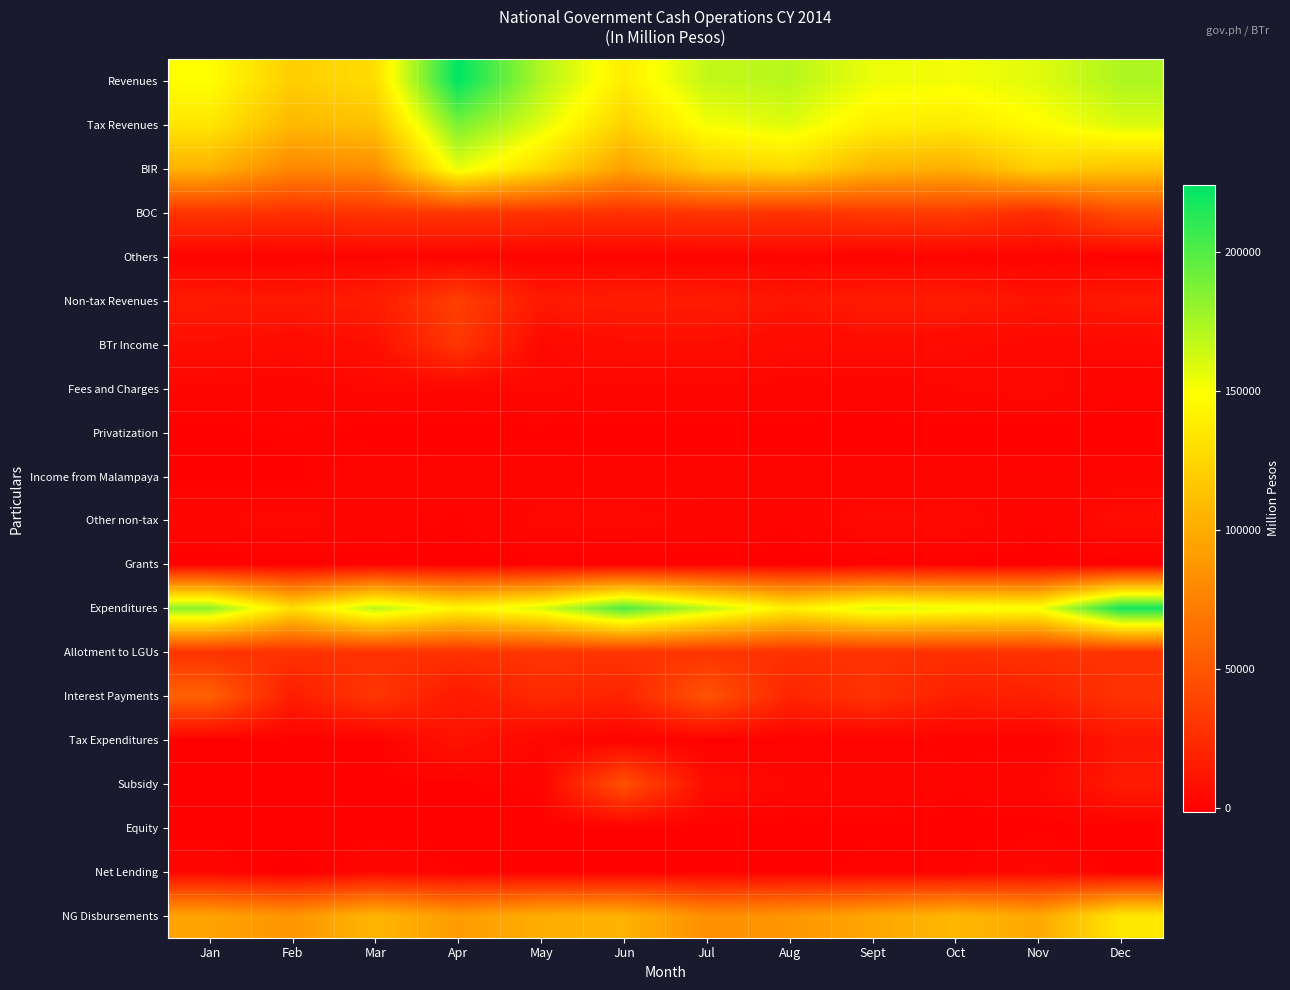

Count the number of data series in this chart.

20